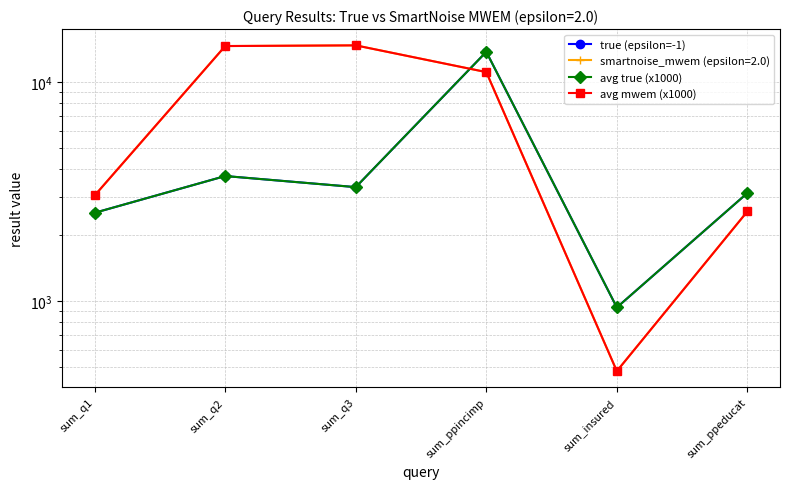

Which series has the largest range (max minus min)?

avg mwem (x1000)